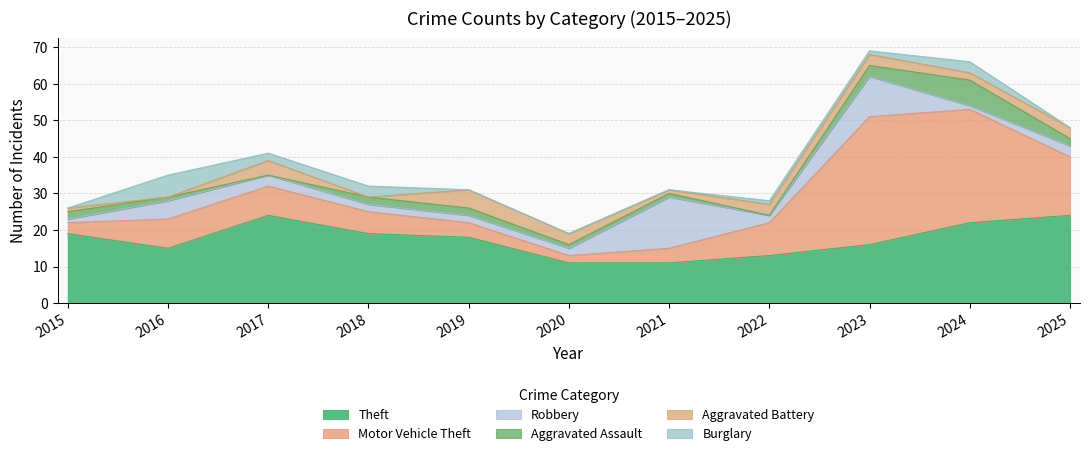

What is the difference between the second highest and second lowest values in the Motor Vehicle Theft series?

28